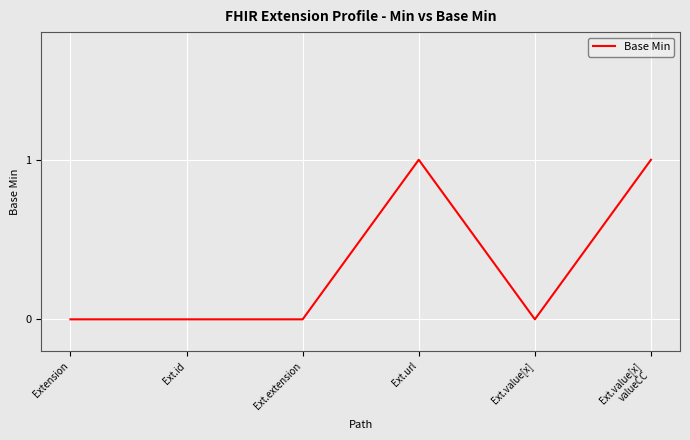

The chart shows a value of 1 at Ext.value[x]
valueCC. True or false?

True